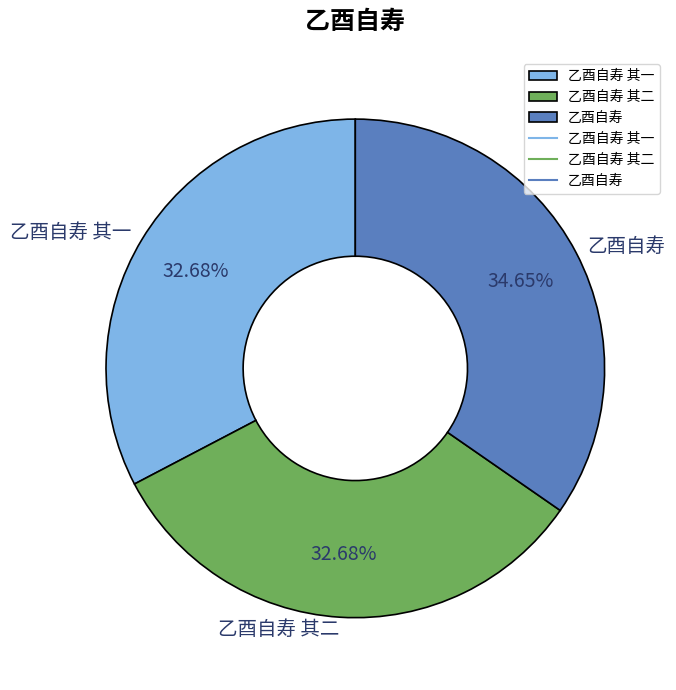

What is the total percentage of 乙酉自寿 其一 and 乙酉自寿?

67.3%